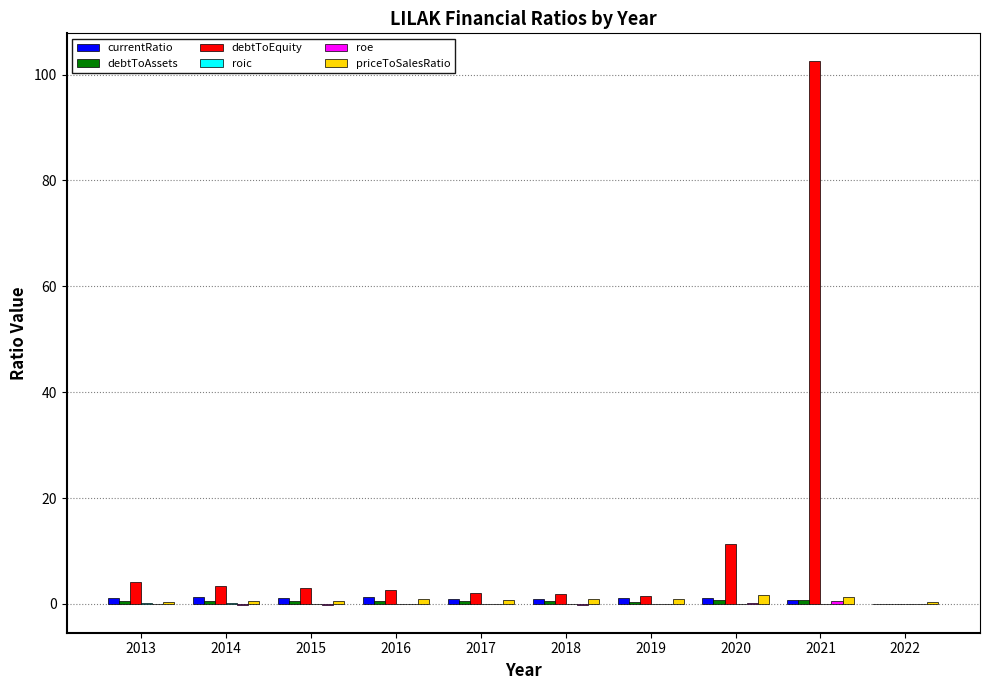

Which series has the largest total across all categories?

debtToEquity